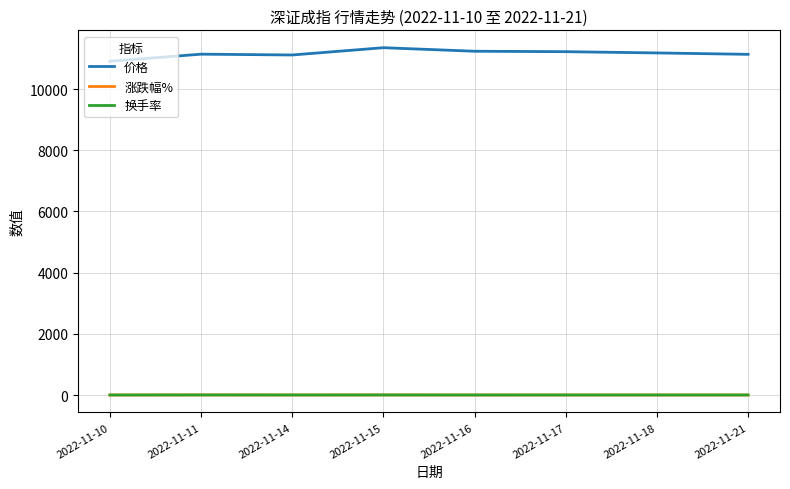

What is the maximum value shown in the chart?

11351.3